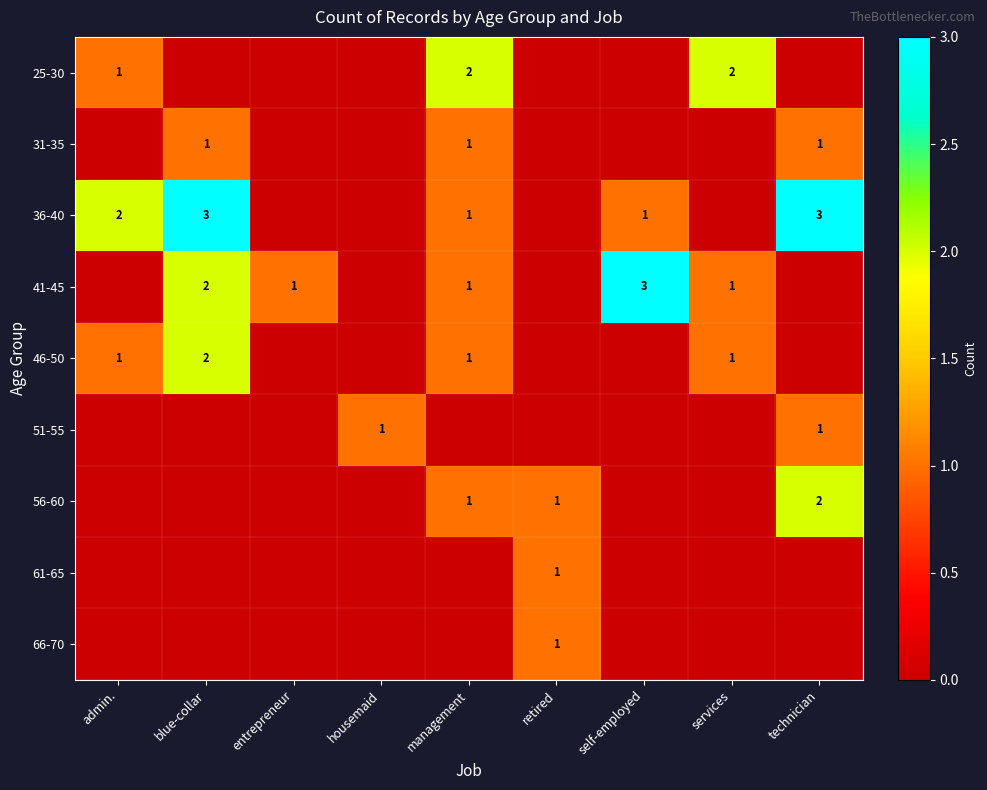

Is it true that 66-70 equals 2 at retired?

False